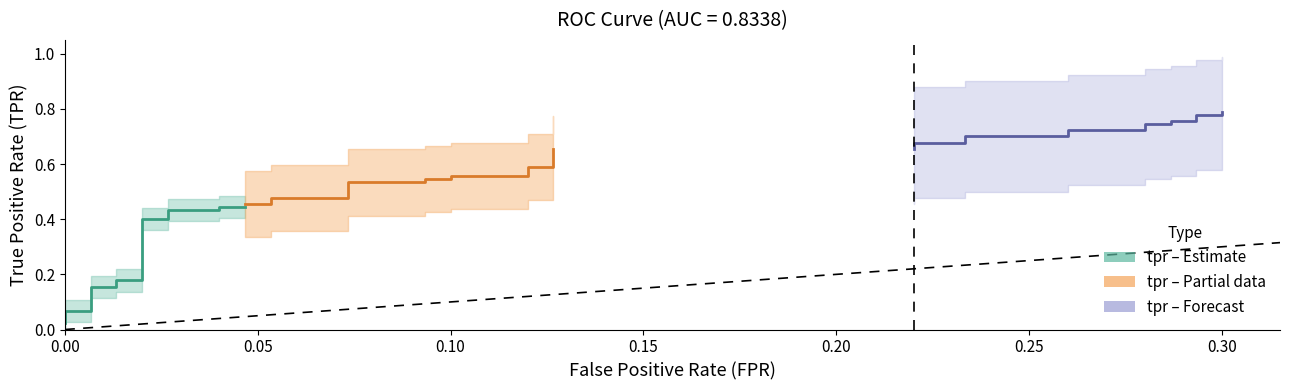

What is the label of the 12th point from the right?

0.05